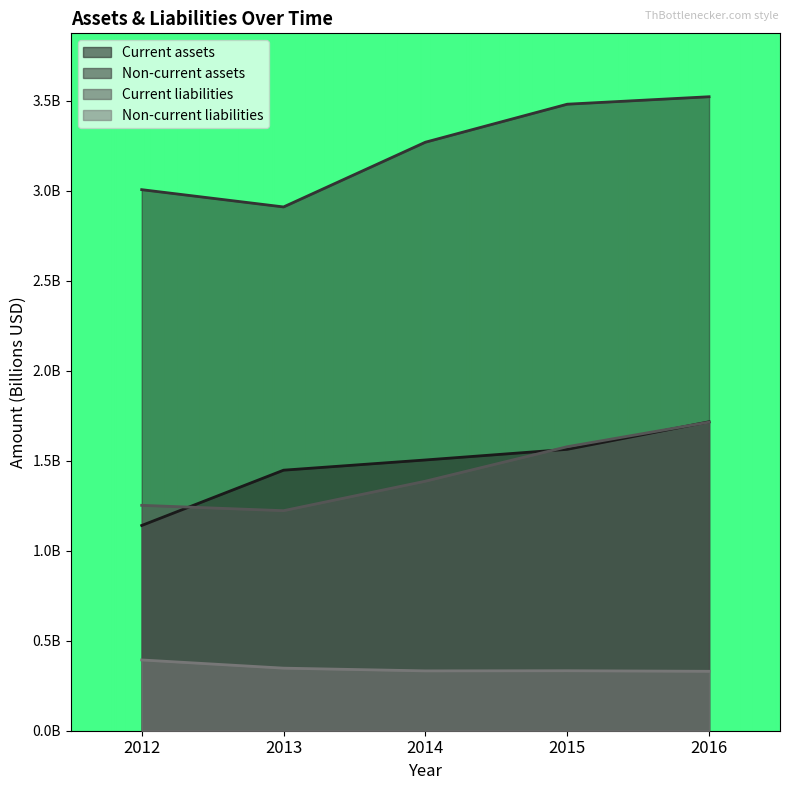

How many interior local valleys does the Non-current liabilities series have?

1